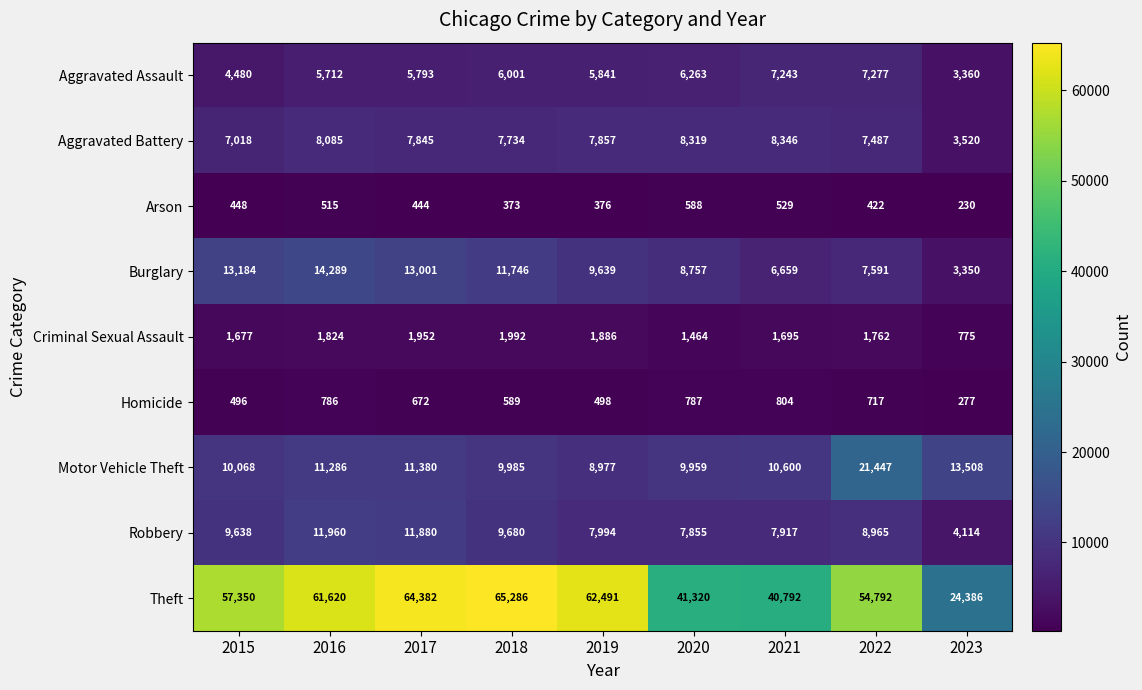

The Criminal Sexual Assault series shows 1952 at 2017. True or false?

True